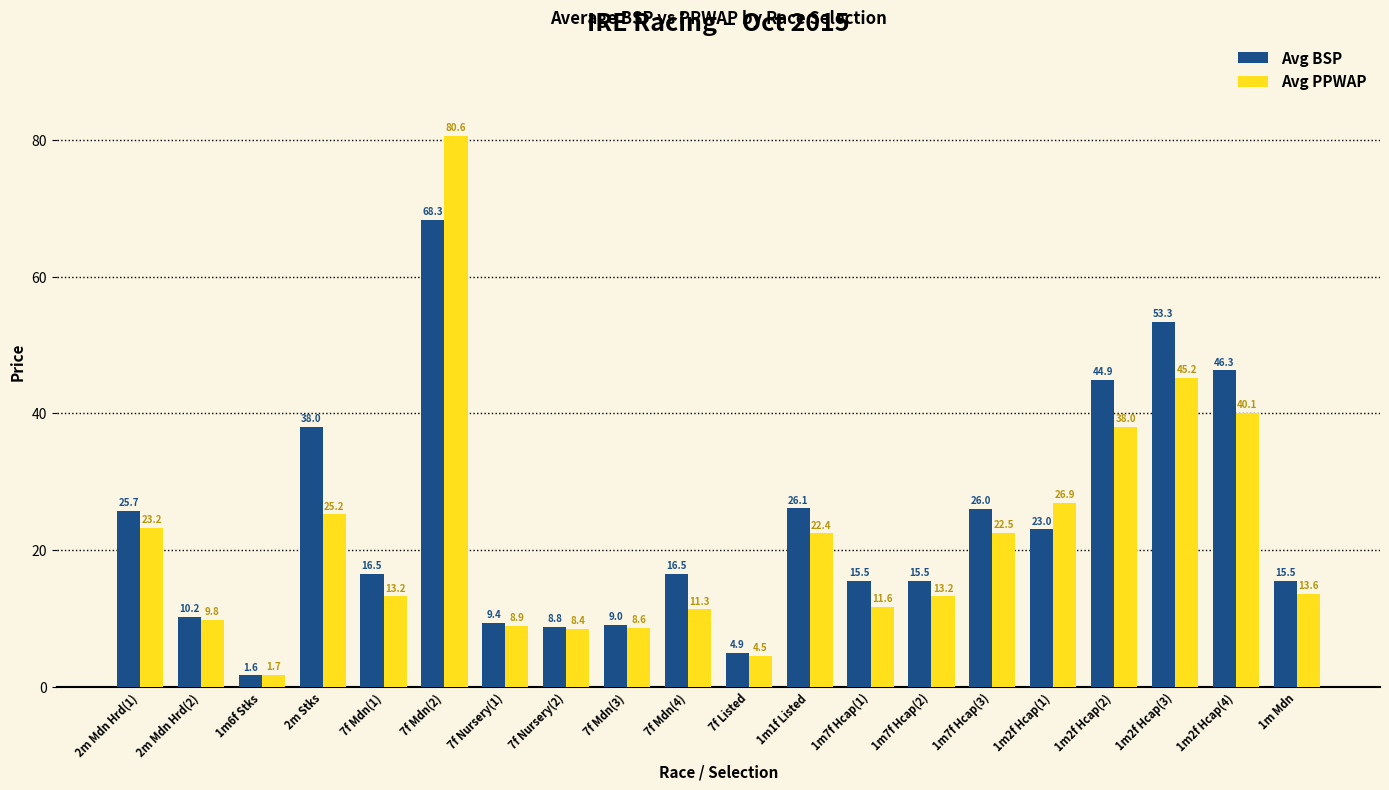

Count the number of categories in the chart.

20